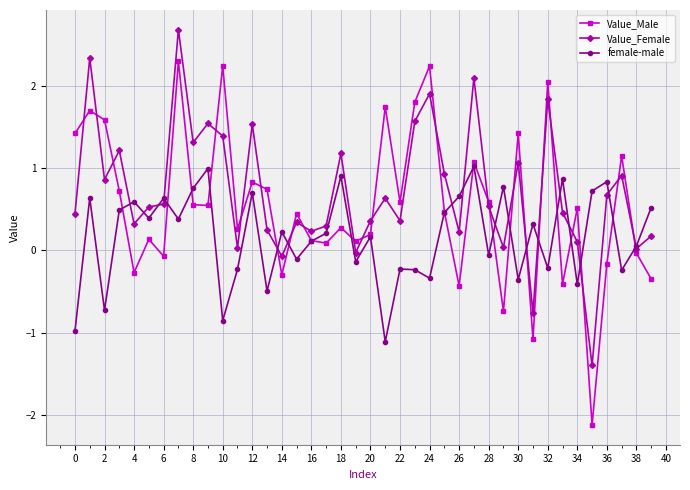

True or false: Value_Female and Value_Male cross at least once.

True